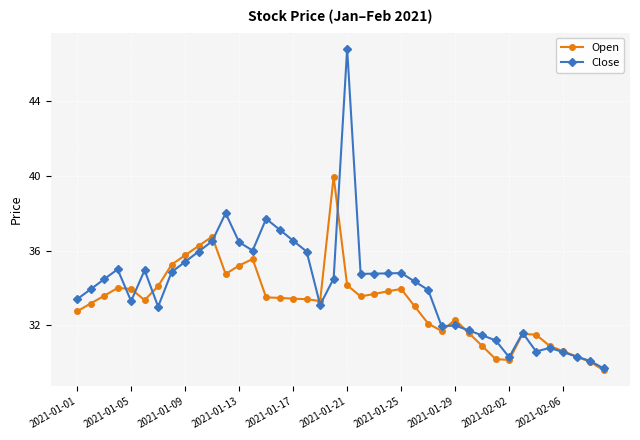

Which series has the largest total across all categories?

Close